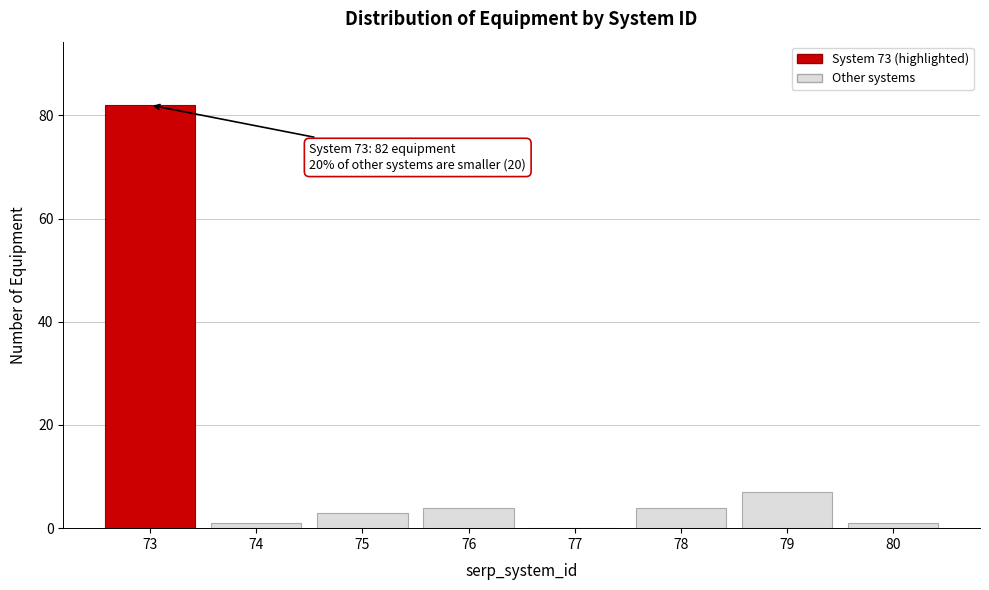

Reading left to right, what are all the values shown in this chart?

73=82	74=1	75=3	76=4	77=0	78=4	79=7	80=1